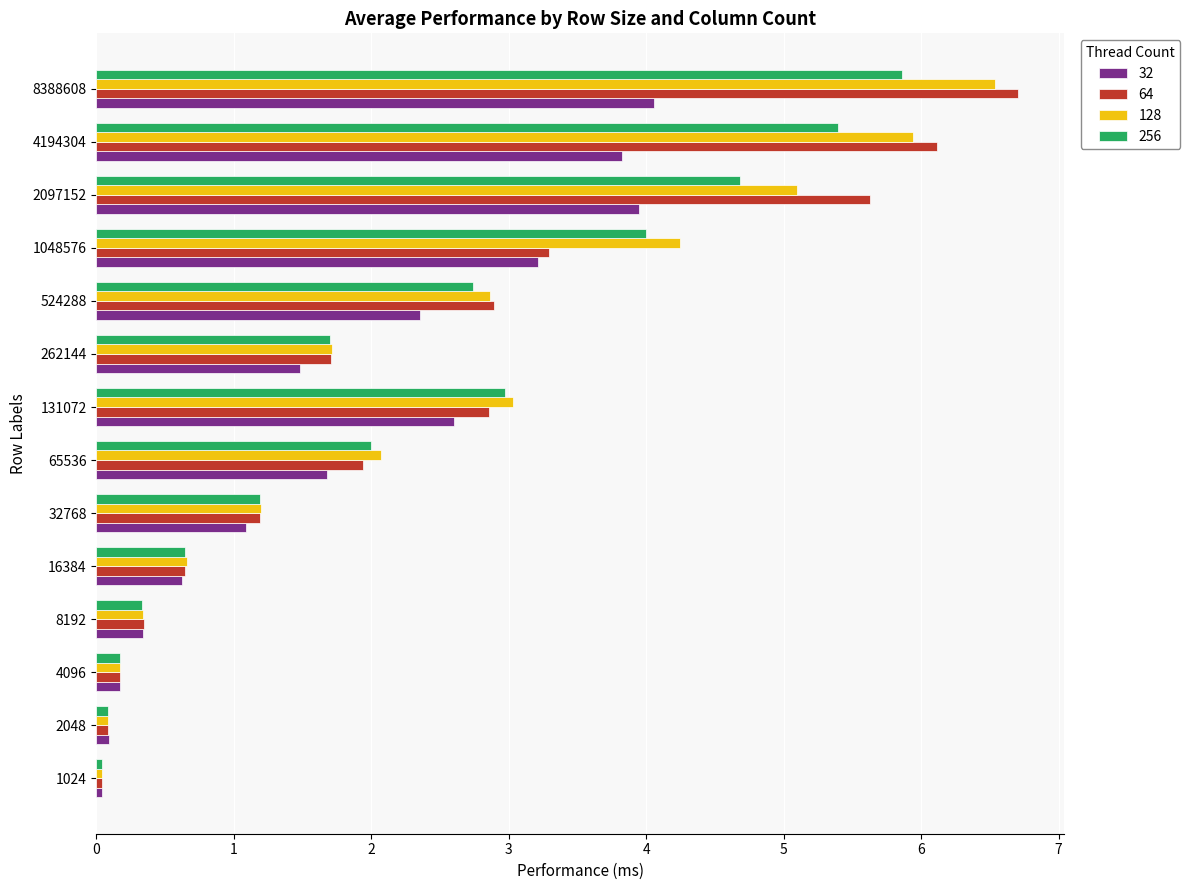

Which series has the largest range (max minus min)?

64